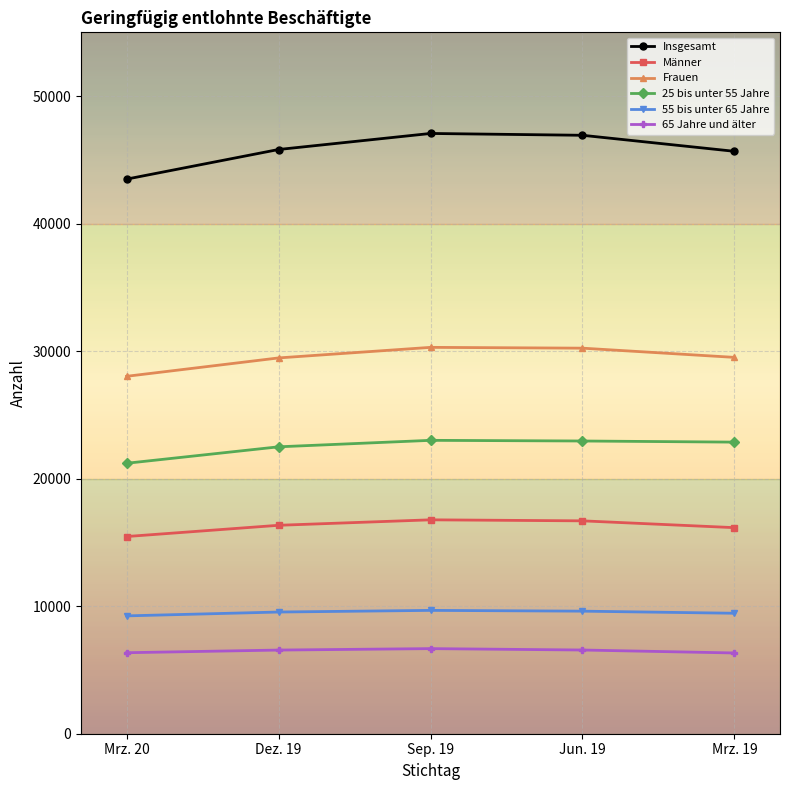

True or false: 55 bis unter 65 Jahre has a value of 15740 at Mrz. 20.

False